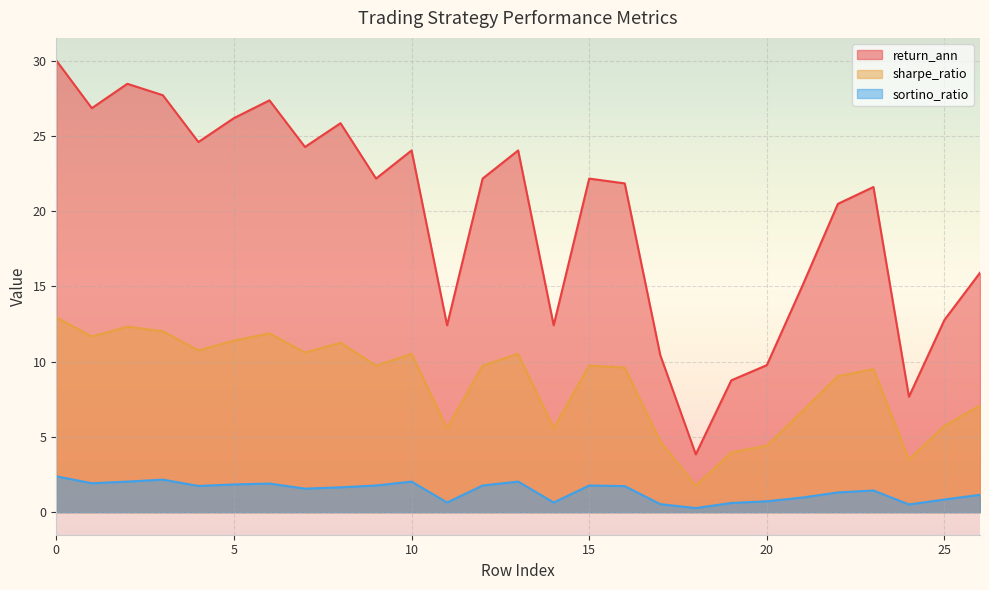

True or false: sharpe_ratio and sortino_ratio cross at least once.

False